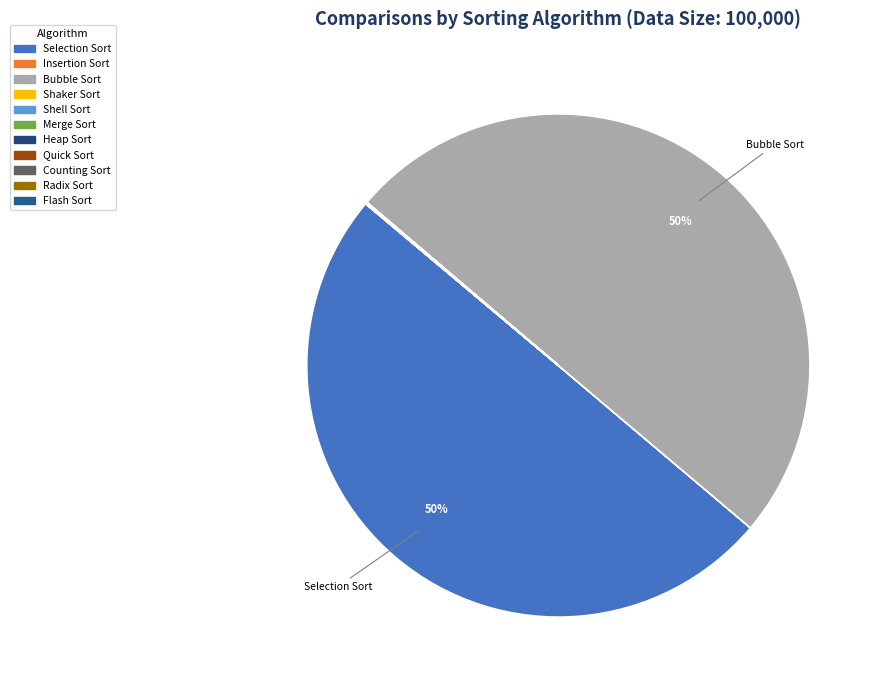

Does Heap Sort account for over 50% of the chart?

No